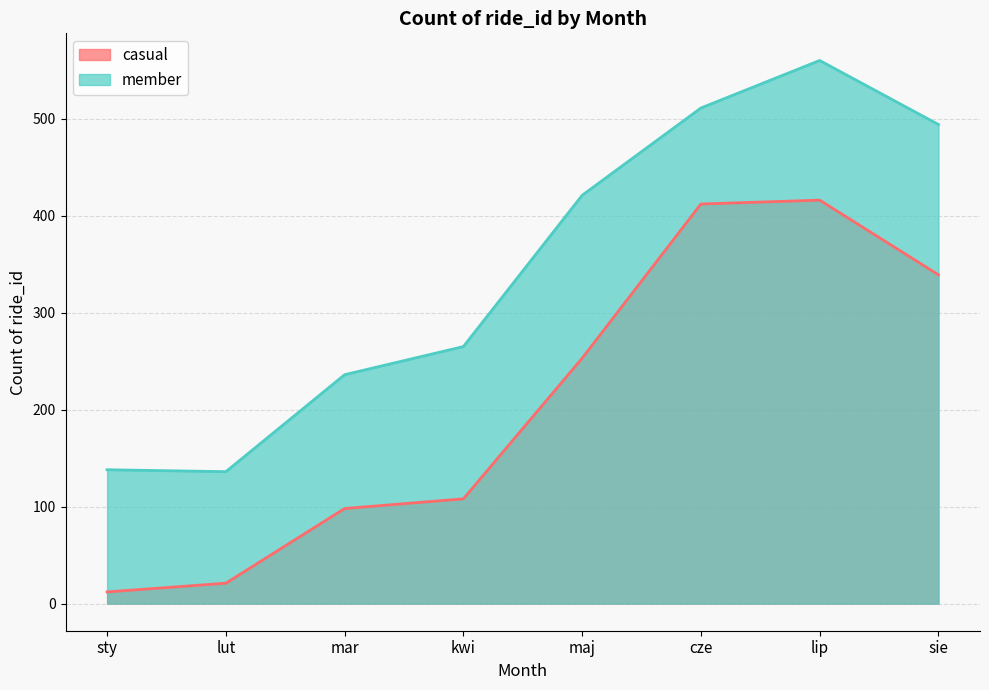

True or false: casual and member intersect in this chart.

False